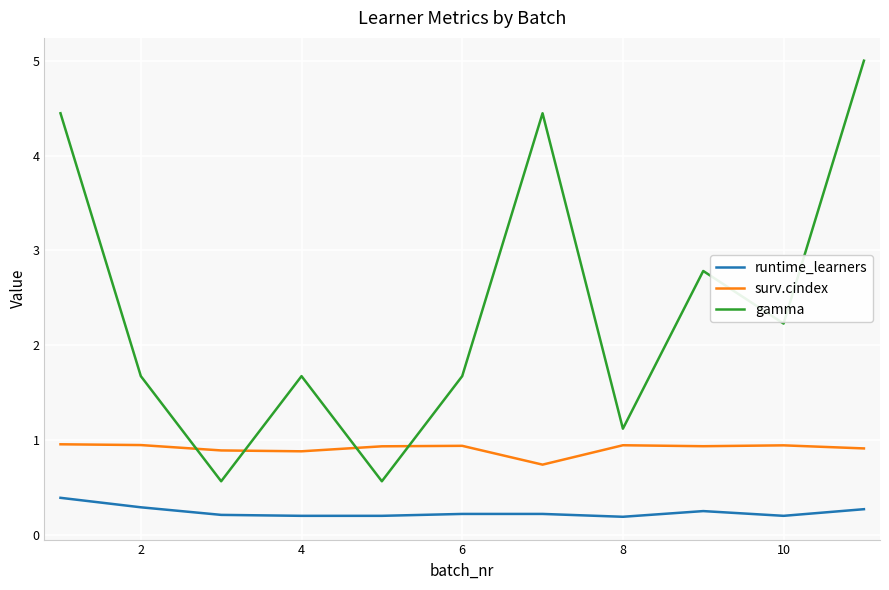

Does the chart display data point markers on the line(s)?

No